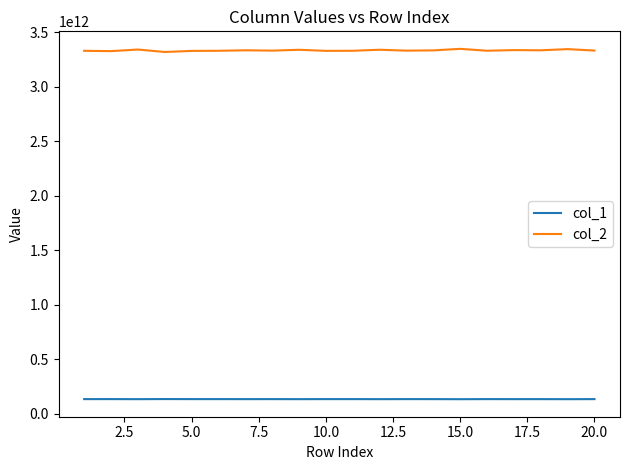

Which series has the largest total across all categories?

col_2